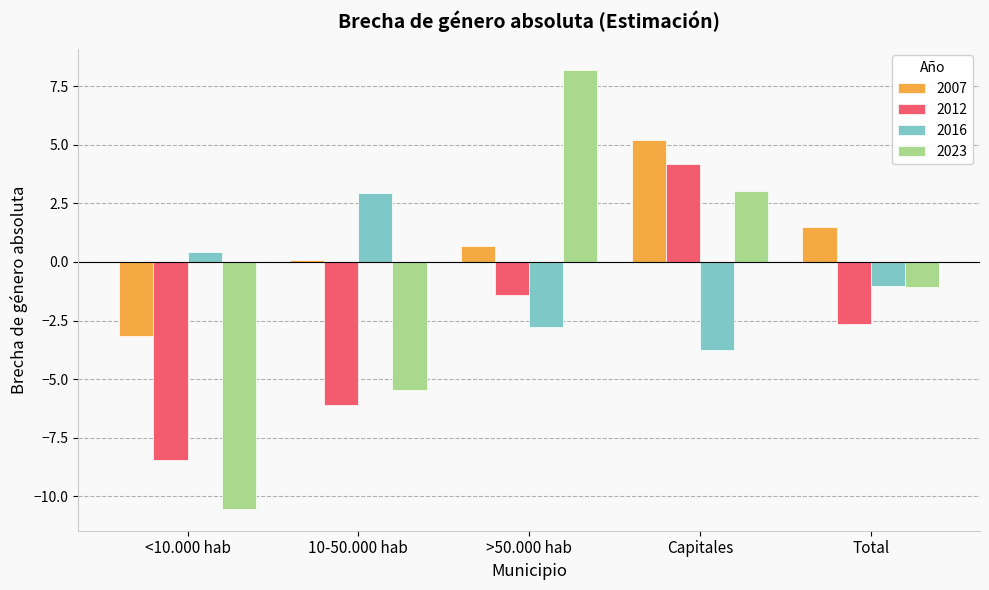

Which series changed the most between 10-50.000 hab and Capitales?

2012